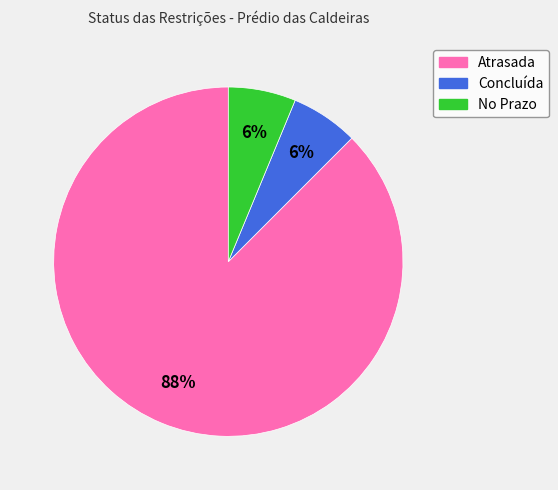

Which has a higher value, Atrasada or No Prazo?

Atrasada